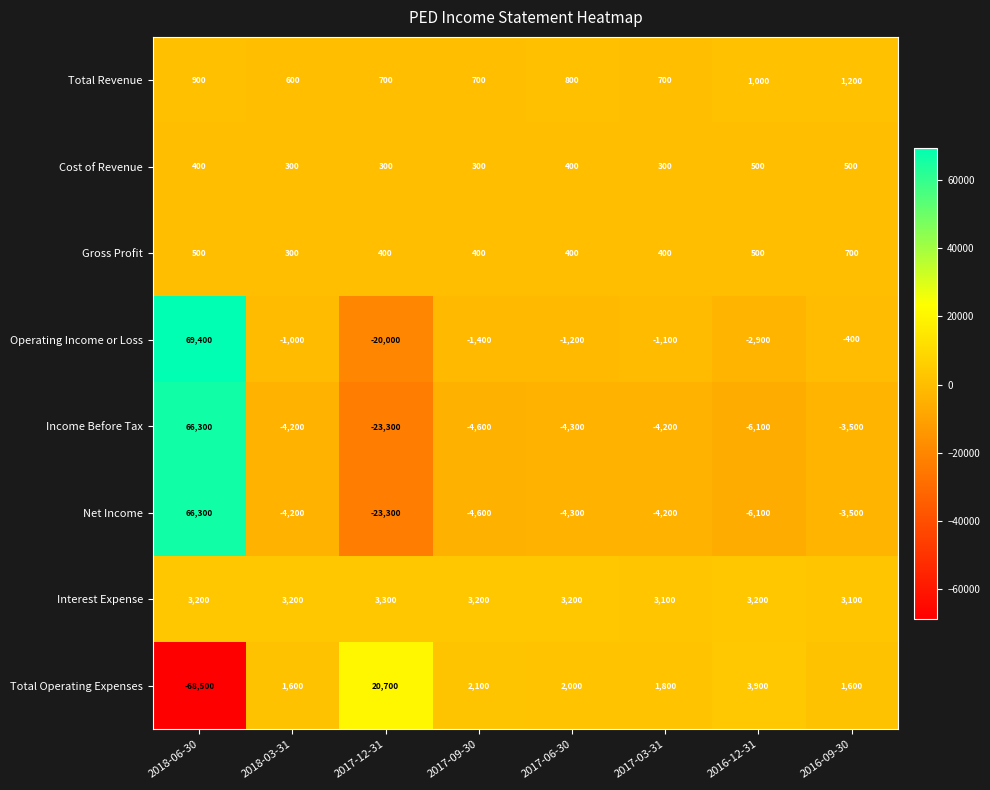

How many Gross Profit values are between 400 and 500?

6